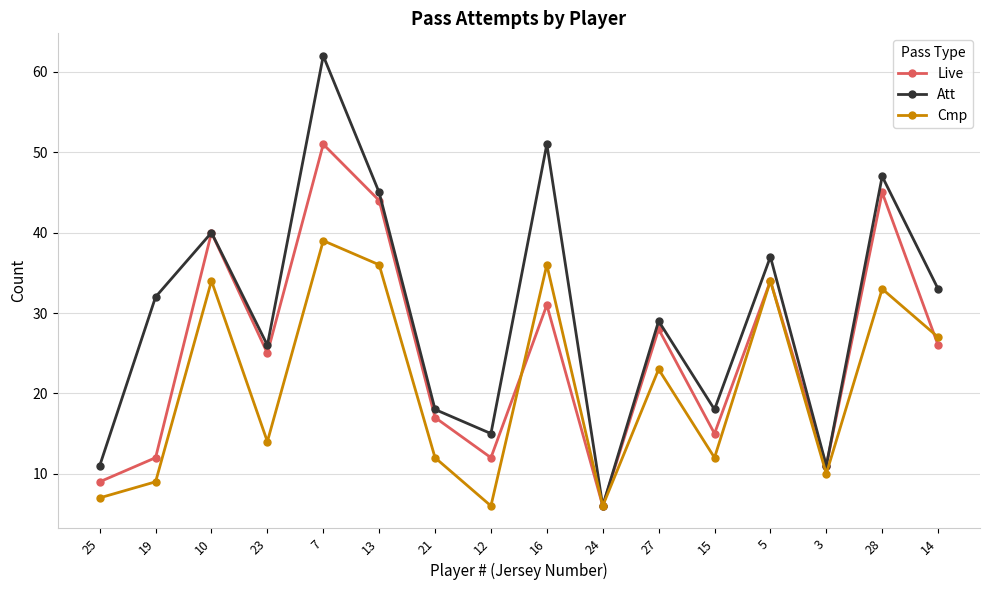

How many lines are shown in the chart?

3